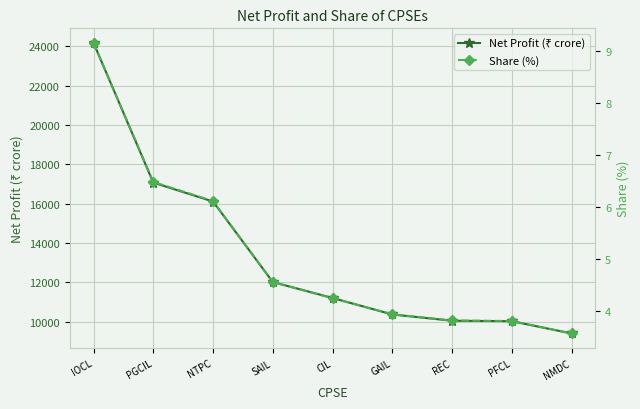

Which label corresponds to the smallest value in the chart?

NMDC